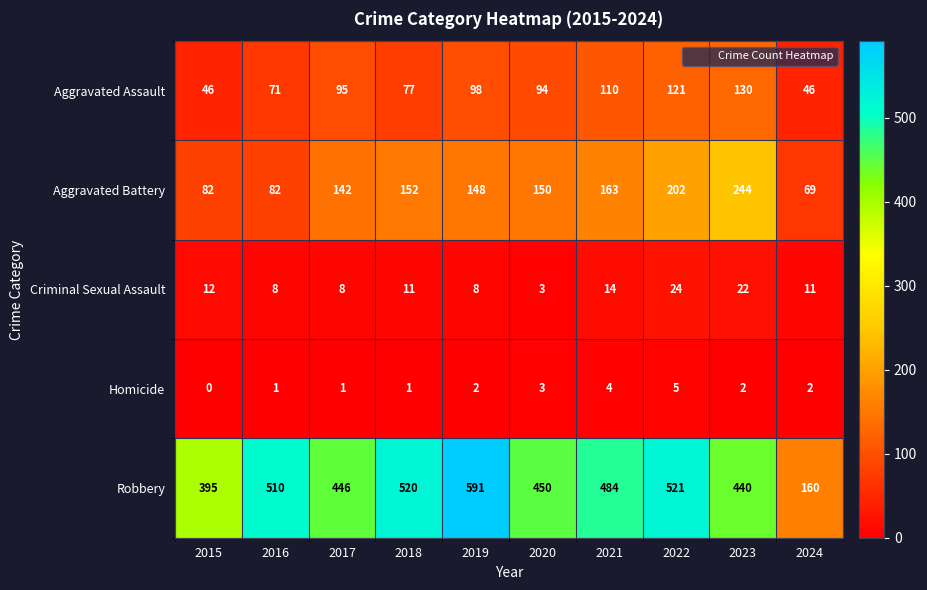

What is the difference between the highest and lowest values at 2021?

480